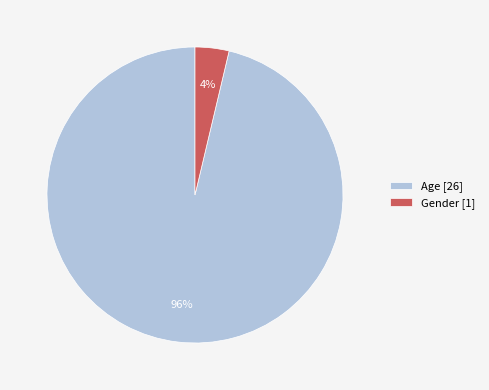

To the nearest percent, what percentage of the pie is Gender?

4%